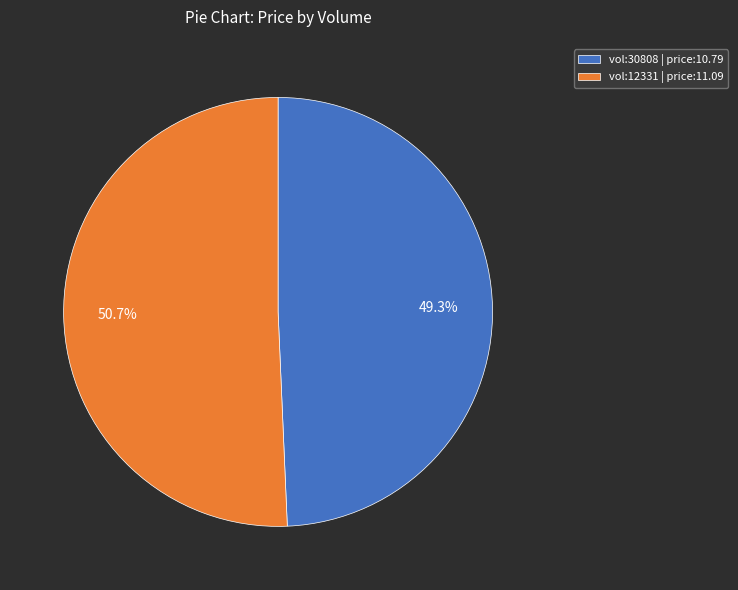

Count the number of slices in the pie.

2